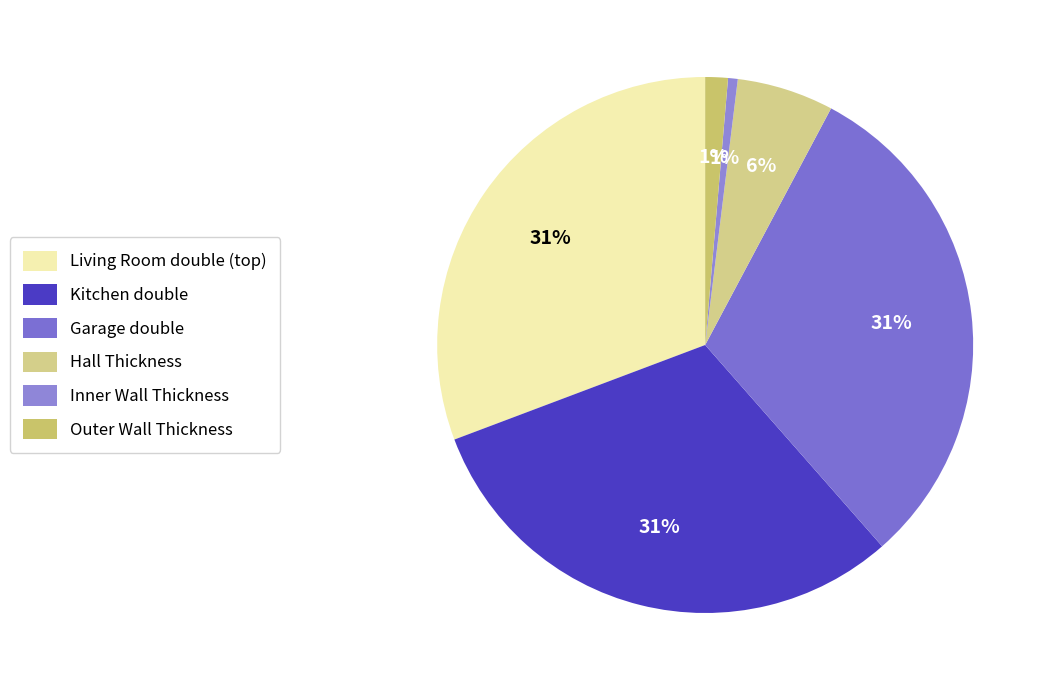

How many segments does this pie chart have?

6